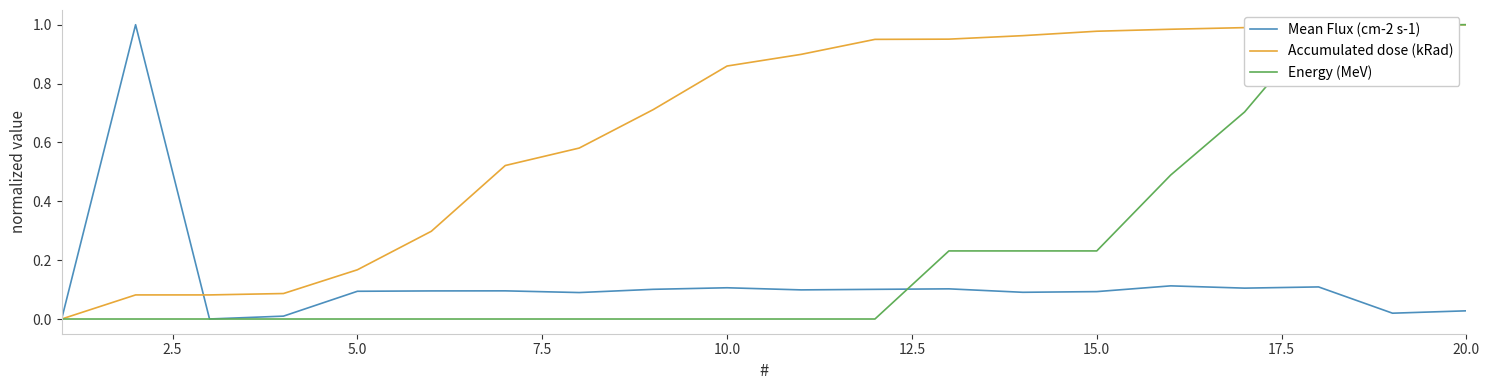

Is the value of Energy (MeV) at 10.0 greater than the value of Mean Flux (cm-2 s-1) at 5.0?

No